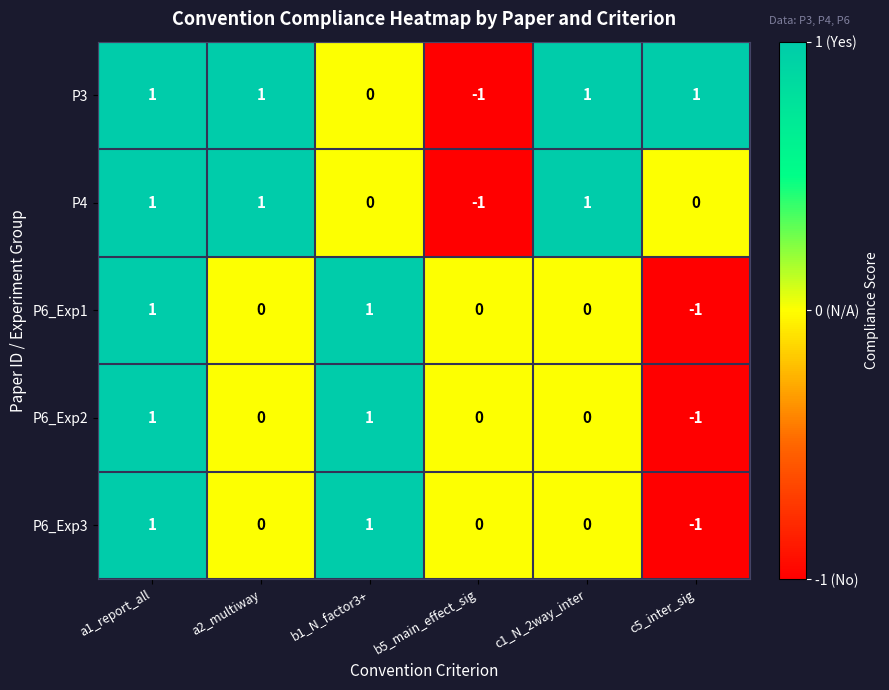

The value of P4 at c5_inter_sig is -1. True or false?

False